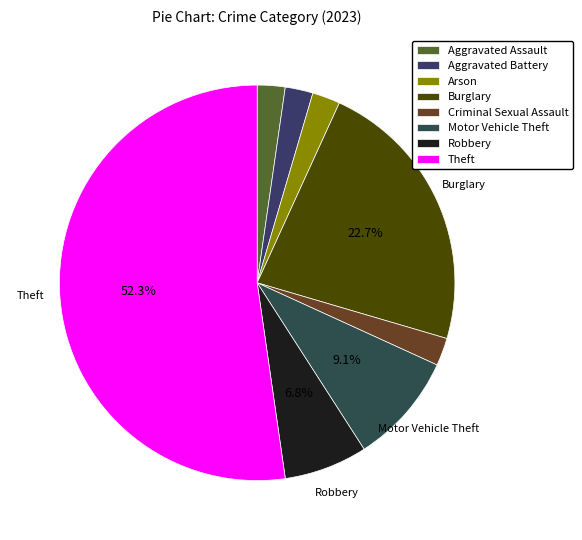

How many segments does this pie chart have?

8